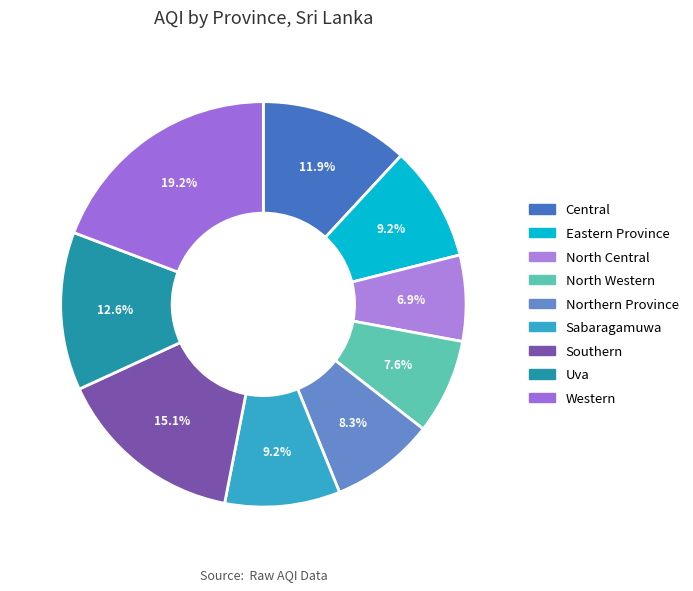

To the nearest percent, what percentage of the pie is Western?

19%